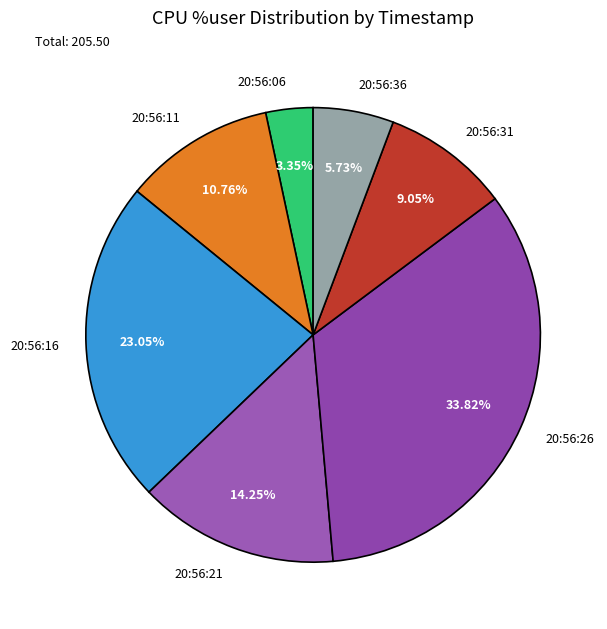

The 20:56:06 slice represents 3% of the pie. True or false?

True